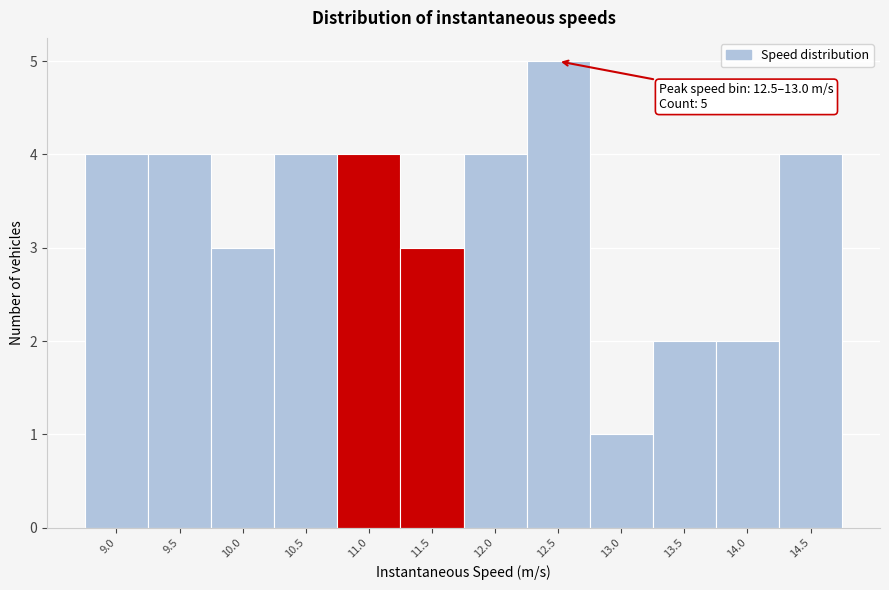

Reading left to right, what are all the values shown in this chart?

4	4	3	4	4	3	4	5	1	2	2	4